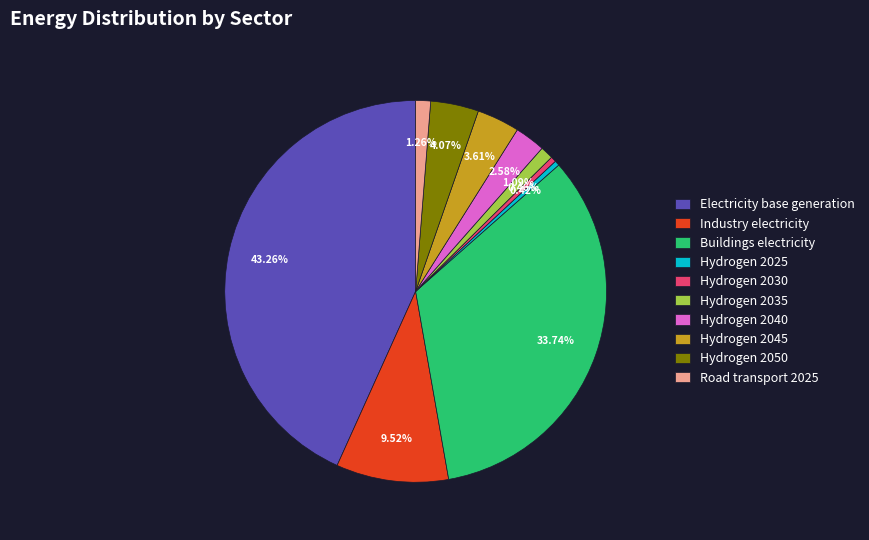

What is the largest slice in the pie chart?

Electricity base generation